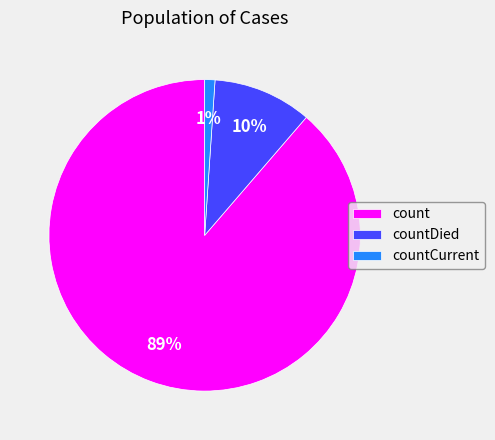

To the nearest percent, what portion does count represent?

89%